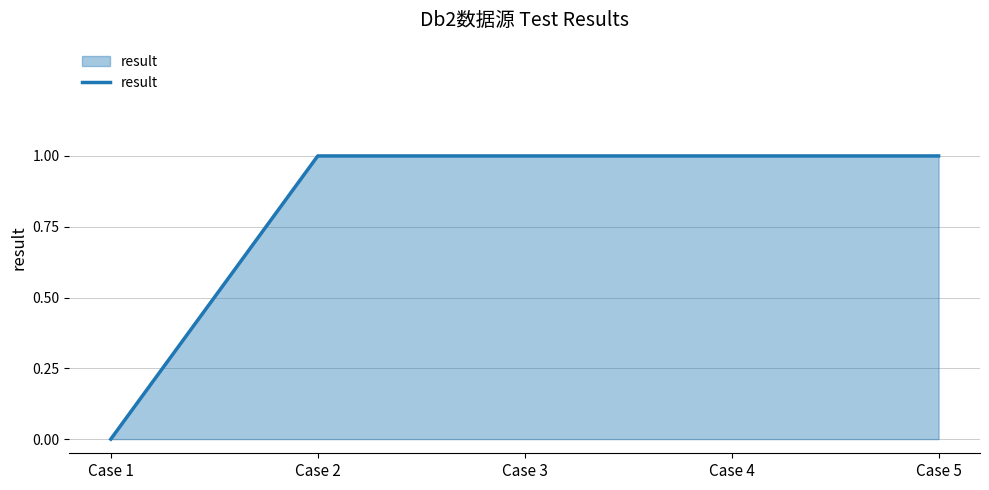

Reading left to right, what are all the values shown in this chart?

0	1	1	1	1